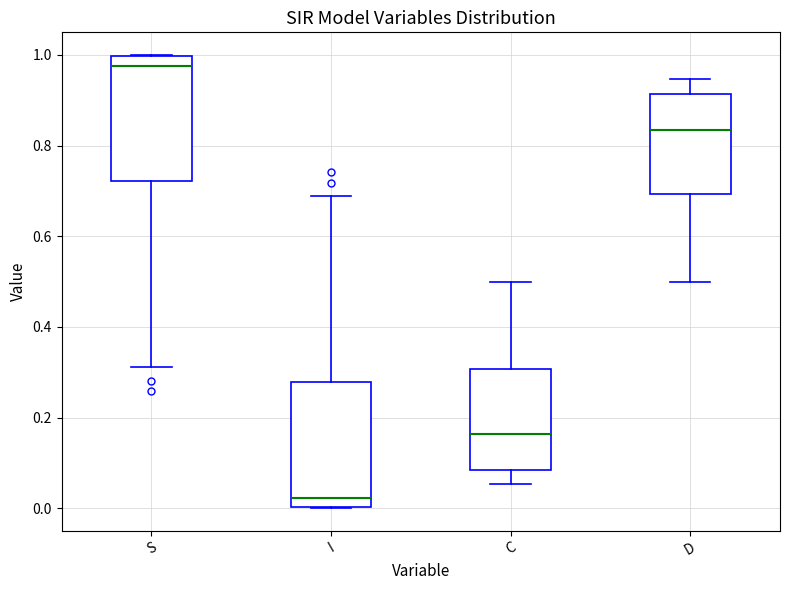

Reading left to right, transcribe this box plot: for each box, give where its median line is, the range the box spans, and where its two whiskers end, as read against the y-axis. The values are not printed on the chart, so give them approximately, as read against the axis.

S: median 0.98, box 0.72 to 1.00, whiskers 0.32 to 1.00
I: median 0.02, box 0.00 to 0.28, whiskers 0.00 to 0.68
C: median 0.16, box 0.08 to 0.30, whiskers 0.06 to 0.50
D: median 0.84, box 0.70 to 0.92, whiskers 0.50 to 0.94